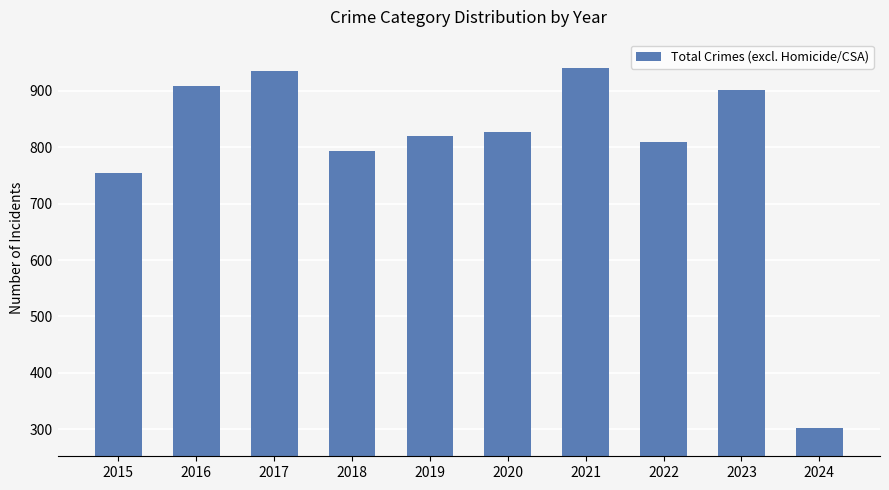

What is the difference between the values at 2017 and 2018?

142